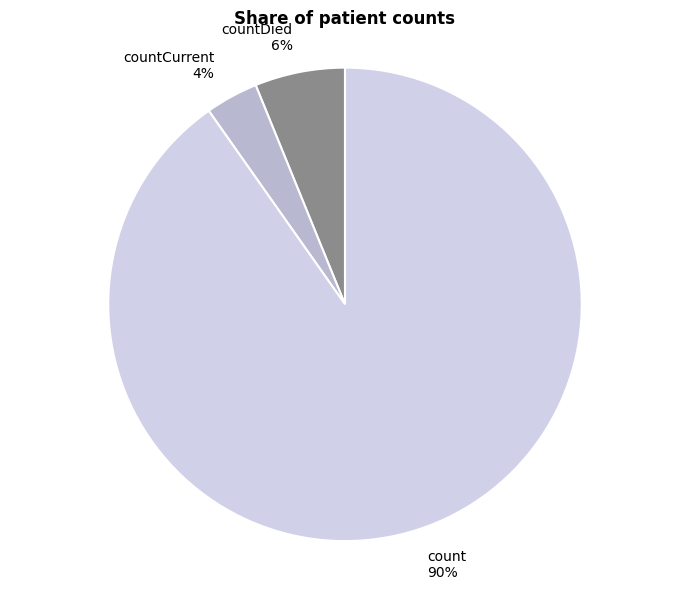

Is it true that count is 82% of the pie?

False